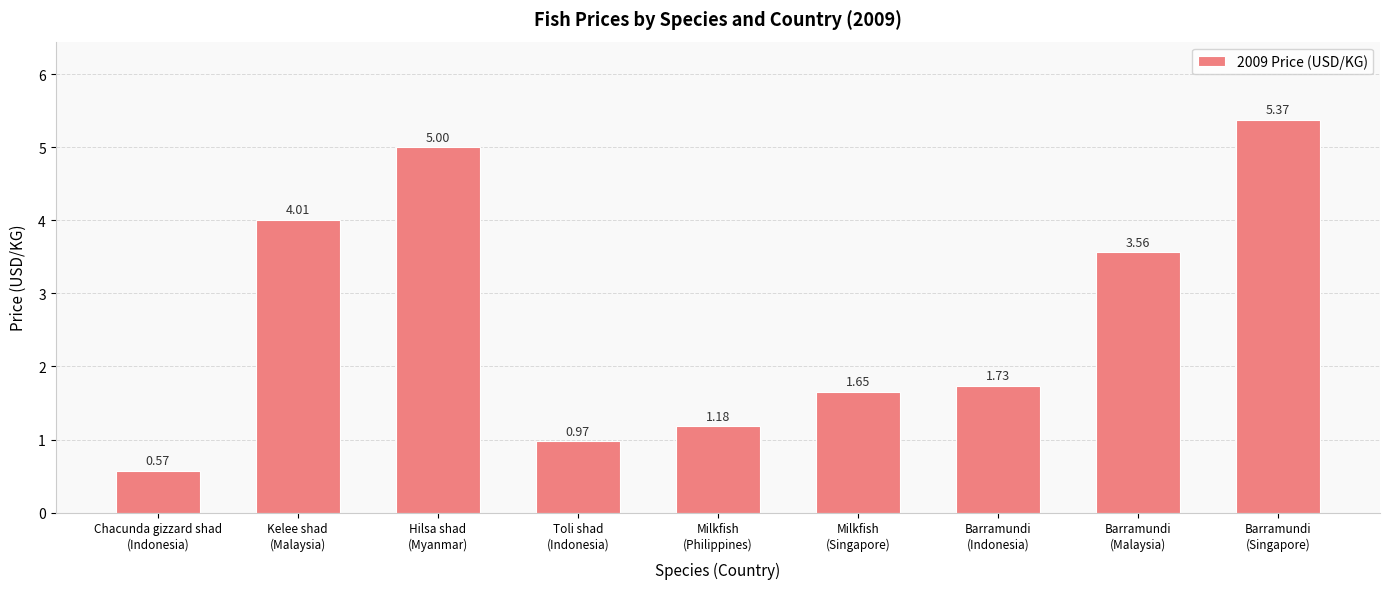

What is the sum of all values?

24.1